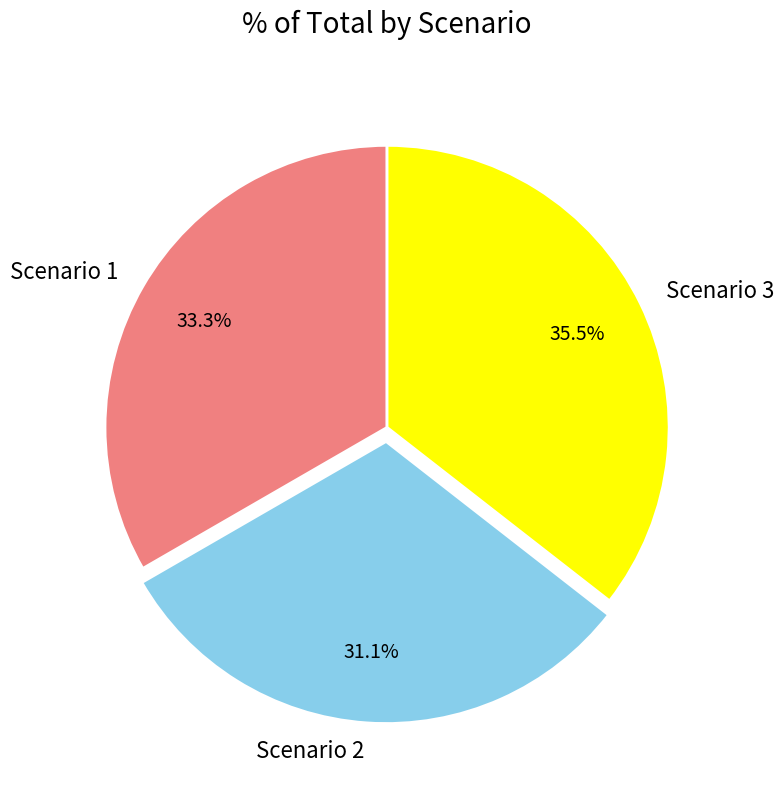

Rank the categories by value from highest to lowest.

Scenario 3, Scenario 1, Scenario 2